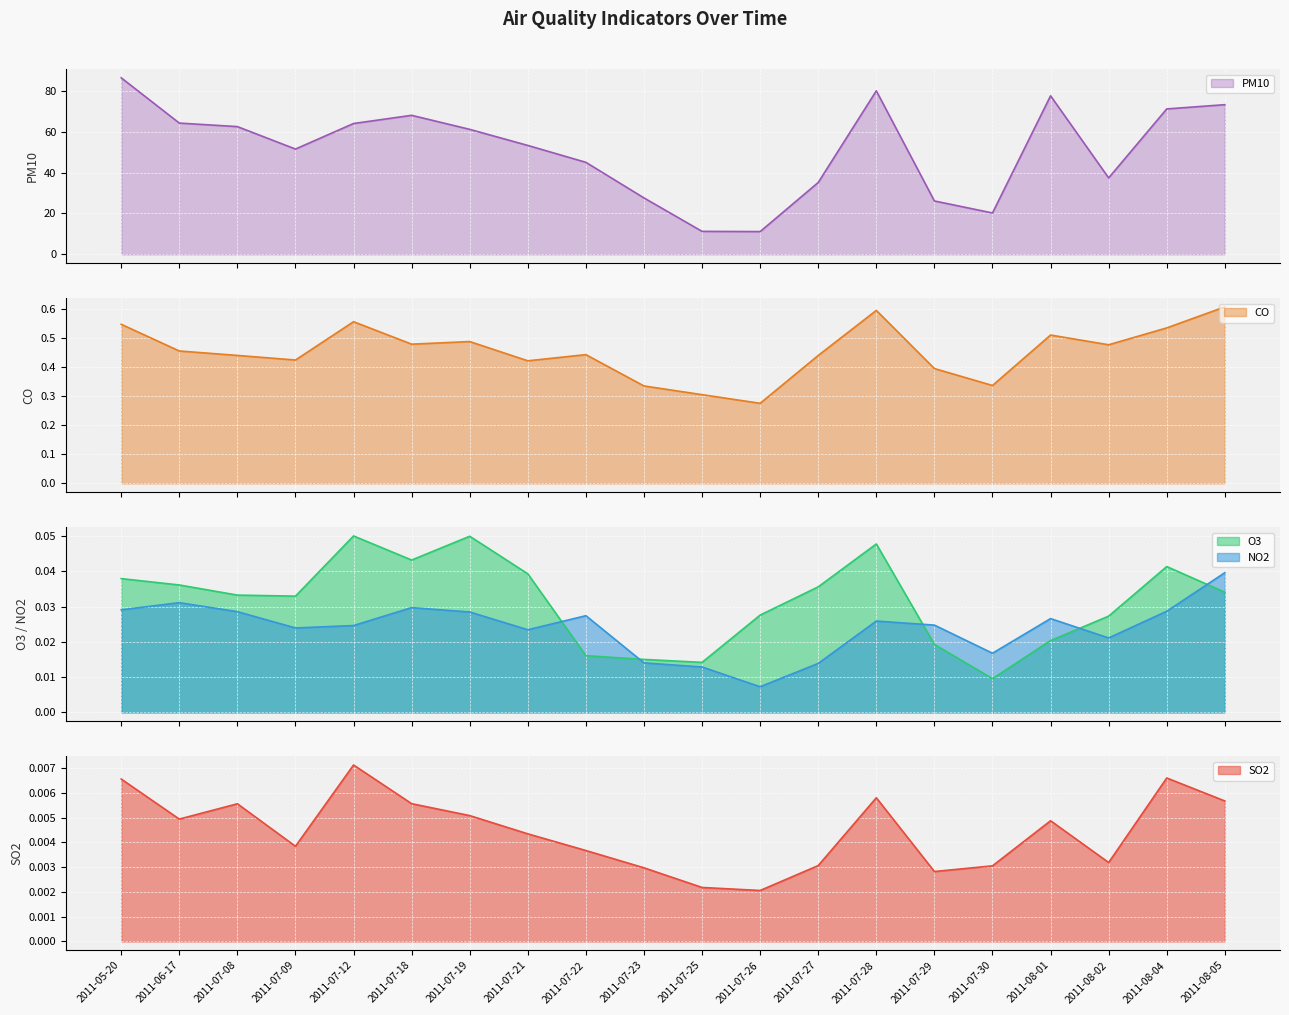

Read the PM10 value at 2011-07-30.

20.2